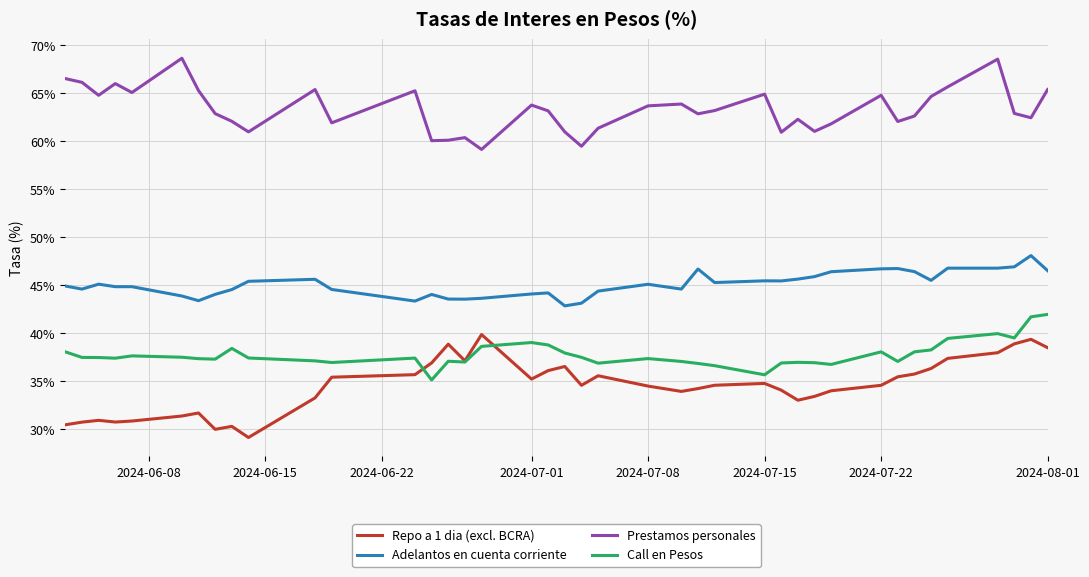

True or false: Adelantos en cuenta corriente and Repo a 1 dia (excl. BCRA) cross at least once.

False